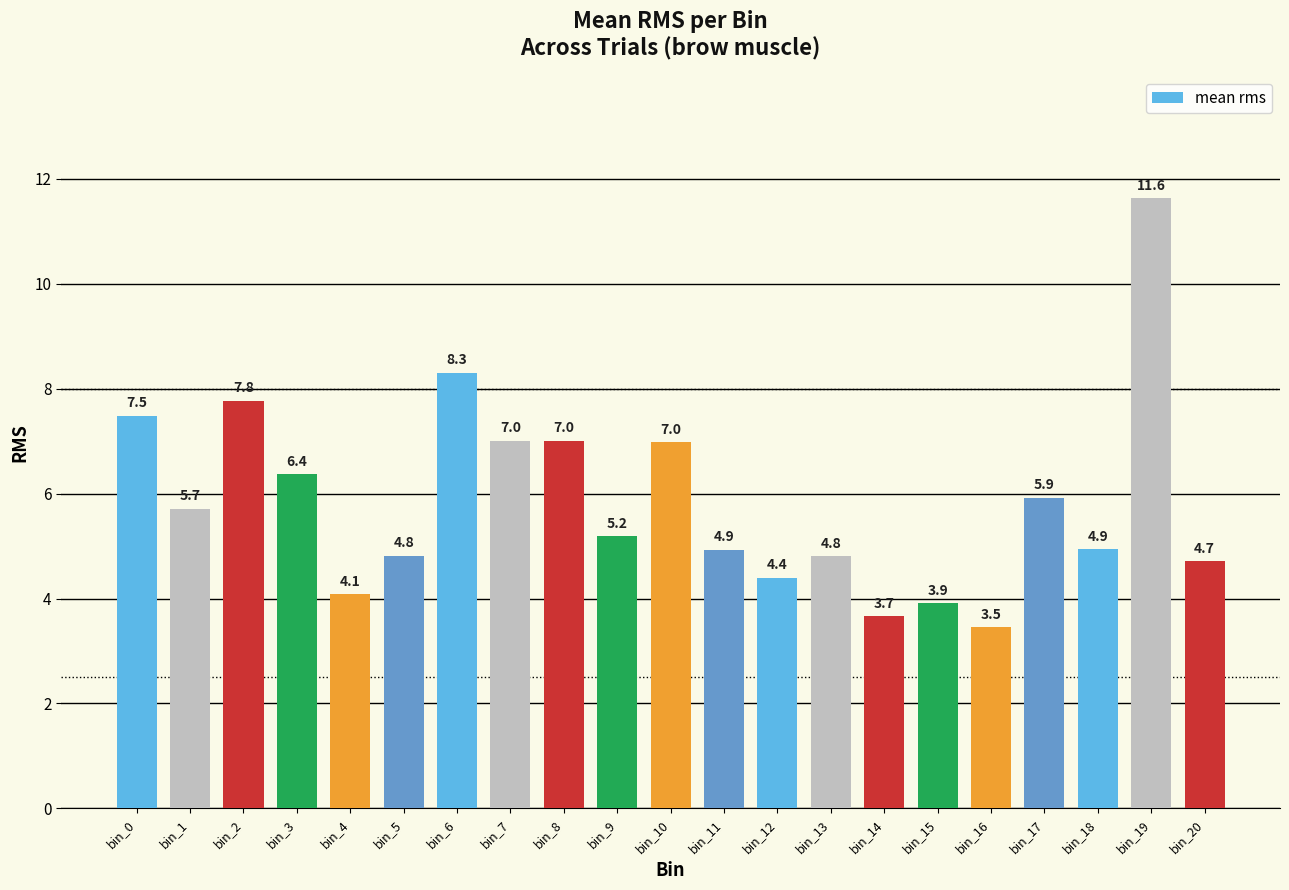

Which label corresponds to the smallest value in the chart?

bin_16